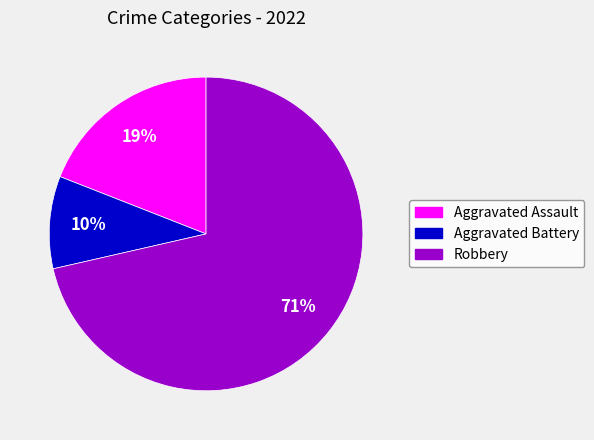

To the nearest percent, what is the combined percentage of Aggravated Battery and Aggravated Assault?

29%